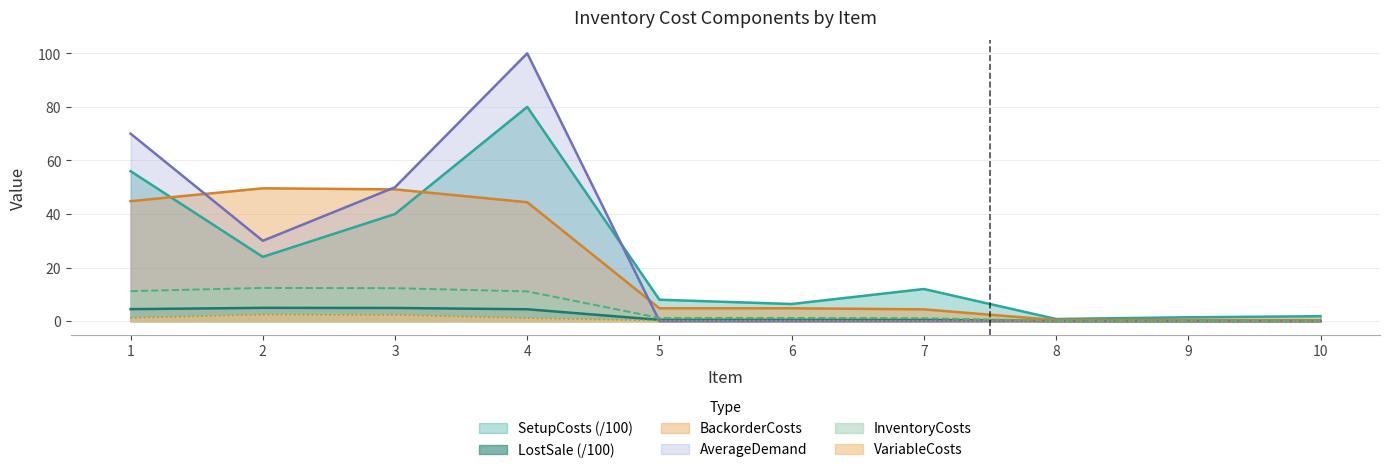

Which series has the widest spread of values?

AverageDemand